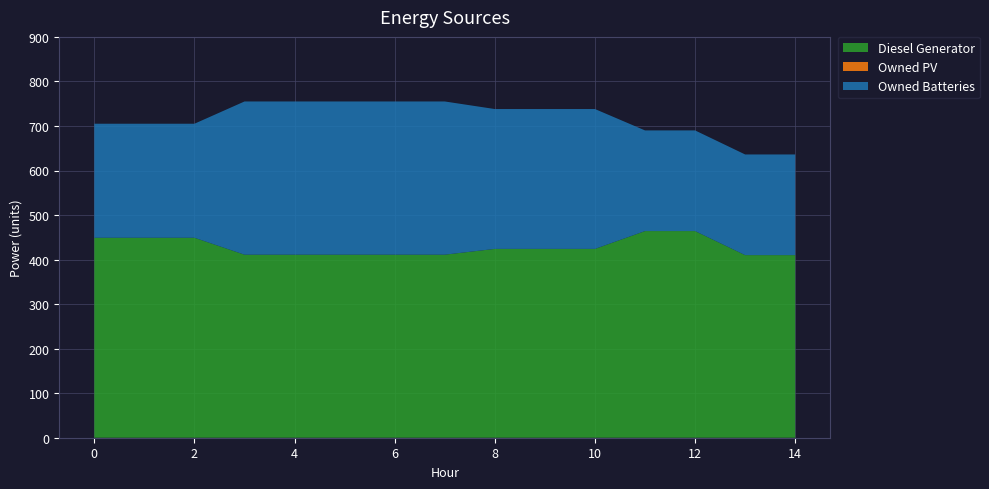

Reading left to right, extract all data points from this chart.

Diesel Generator: 449	449	449	411	411	411	411	411	424	424	424	464	464	410	410
Owned PV: 0	0	0	0	0	0	0	0	0	0	0	0	0	0	0
Owned Batteries: 256	256	256	344	344	344	344	344	314	314	314	226	226	226	226